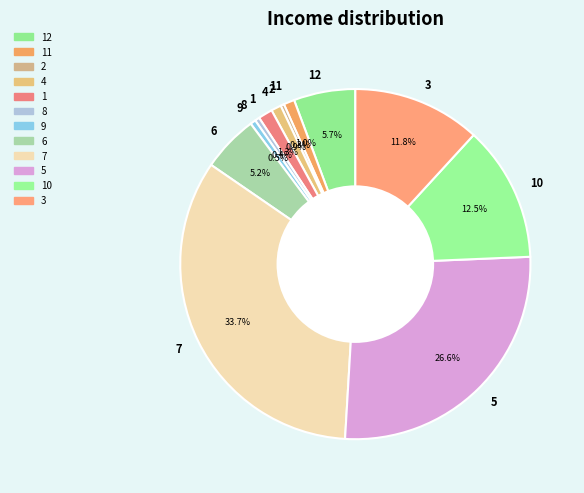

Is 11 the majority of the pie?

No